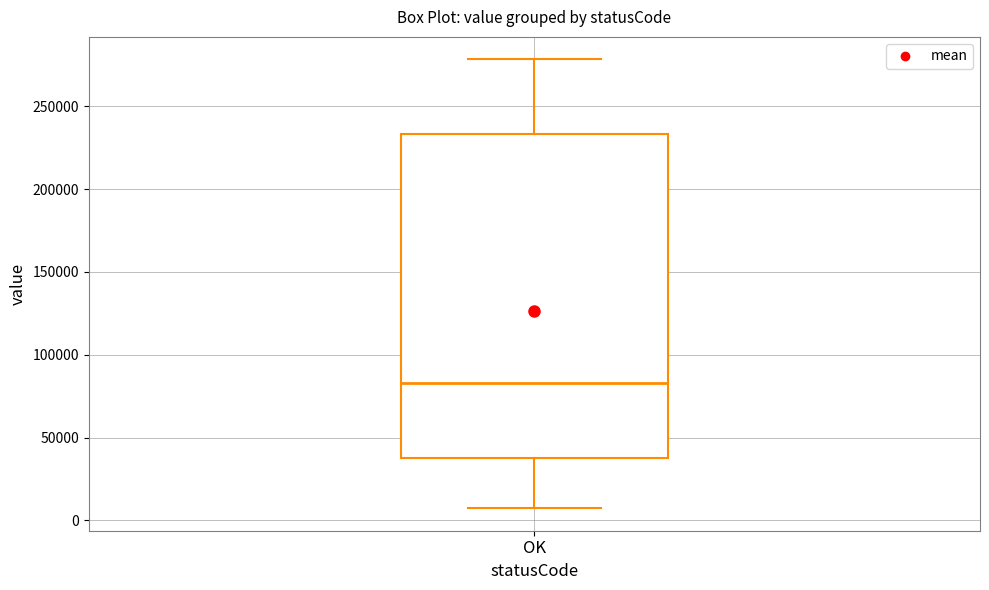

Where does the median line of the box for OK sit on the y-axis? The values are not printed on the chart, so give them approximately, as read against the axis.

85000